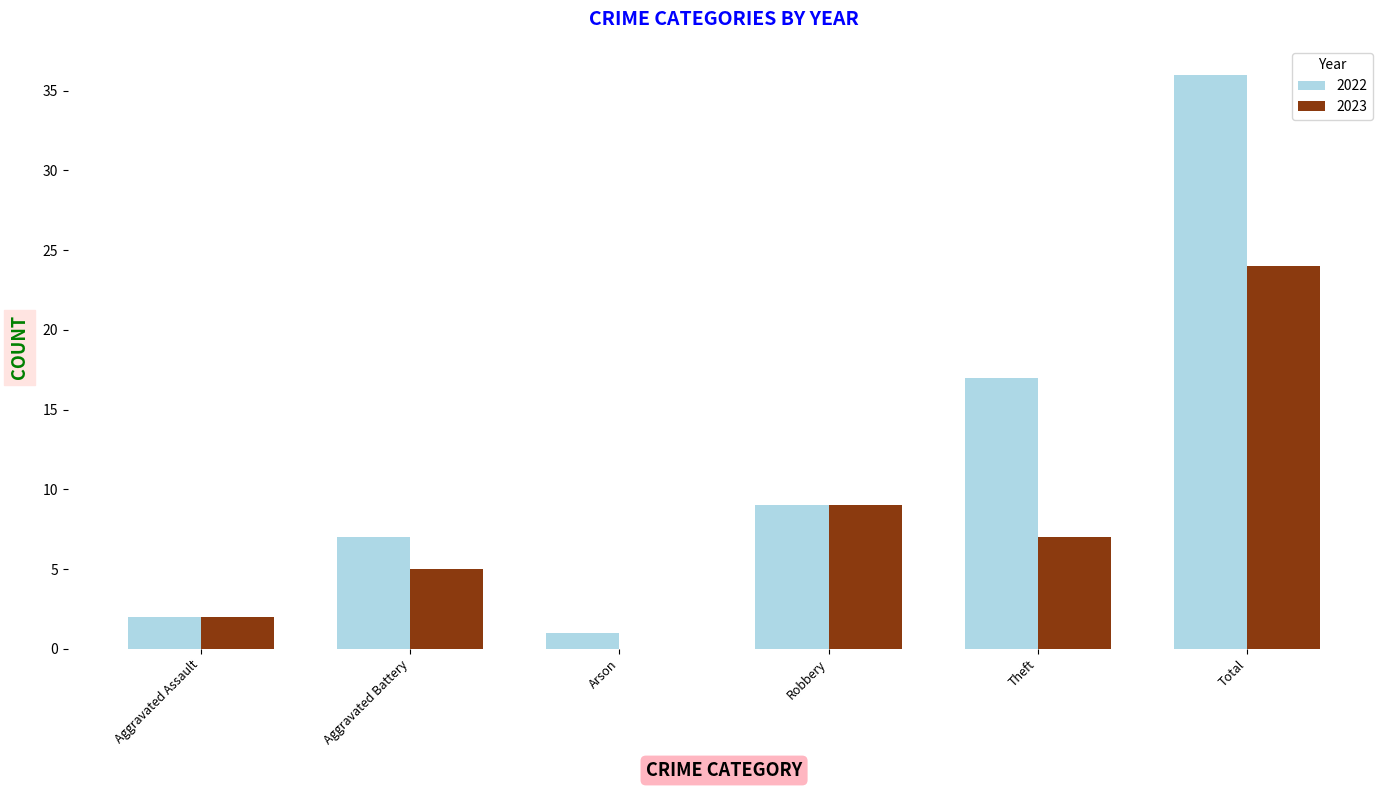

Where is 2022 nearest to the value 18?

Theft